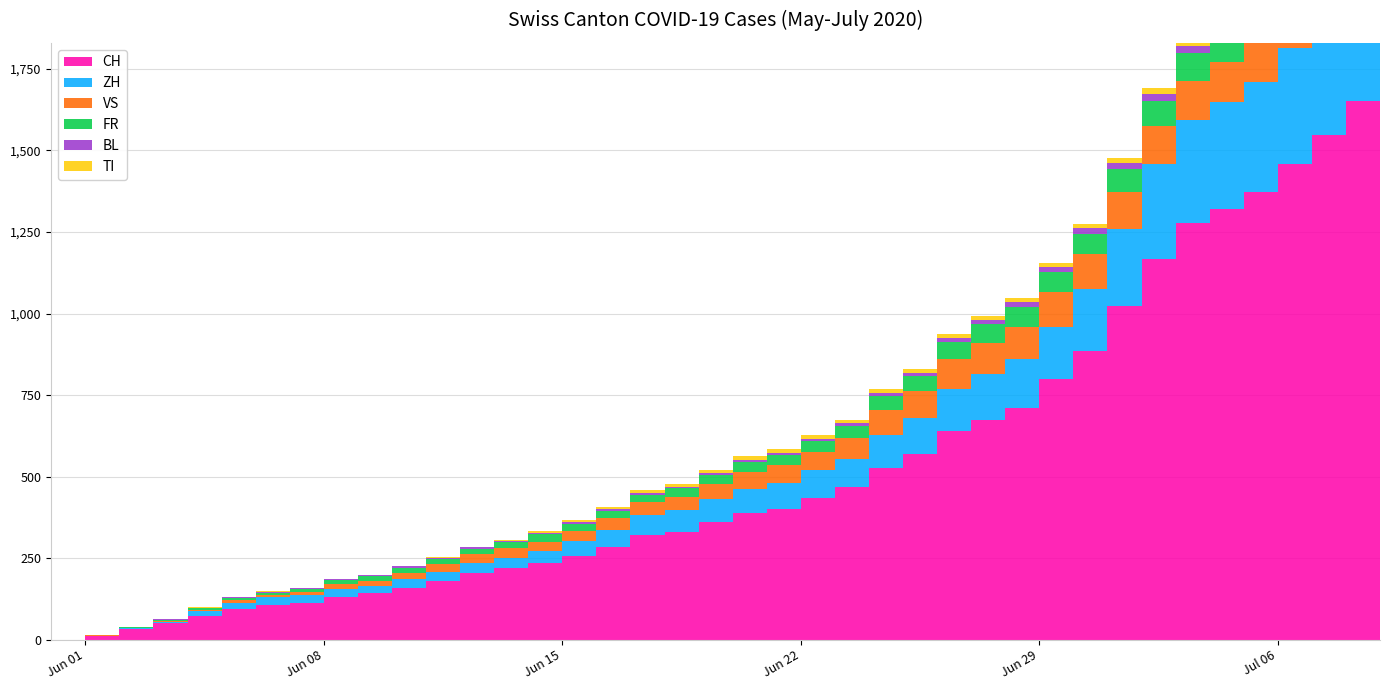

Reading right to left, transcribe all the data shown in this chart.

CH: 1743	1651	1549	1458	1373	1321	1278	1166	1023	885	799	709	674	641	570	526	468	436	402	387	362	331	320	284	257	235	219	205	180	160	142	132	114	107	95	74	50	33	12	0
ZH: 424	405	382	356	337	329	316	293	237	189	161	152	141	129	110	103	87	83	80	75	68	67	62	52	45	38	33	30	28	26	23	23	23	23	19	13	5	2	0	0
VS: 131	129	129	126	124	122	120	115	112	109	105	97	96	92	82	75	65	58	53	52	48	40	39	37	32	28	28	28	24	20	16	15	10	7	7	4	2	2	1	0
FR: 100	99	96	94	92	87	84	79	72	61	61	61	56	52	47	44	36	32	32	32	27	26	24	23	22	22	20	16	16	15	13	13	9	7	7	5	3	2	0	0
BL: 38	35	32	29	27	27	23	19	18	17	17	16	14	12	10	9	7	7	7	6	5	5	5	5	4	4	4	4	4	4	3	3	3	3	3	2	2	1	1	0
TI: 50	48	40	36	31	27	26	19	14	14	13	12	12	12	12	12	12	11	10	10	9	9	8	6	6	6	3	2	2	1	1	1	1	1	1	1	0	0	0	0